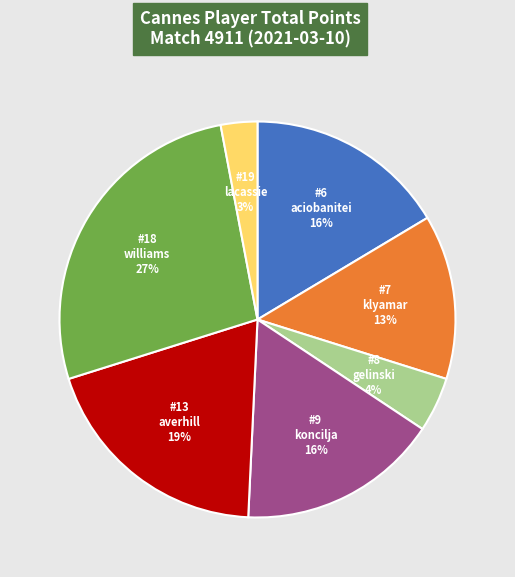

Between #8 gelinski 4% and #18 williams 27%, which is larger?

#18 williams 27%